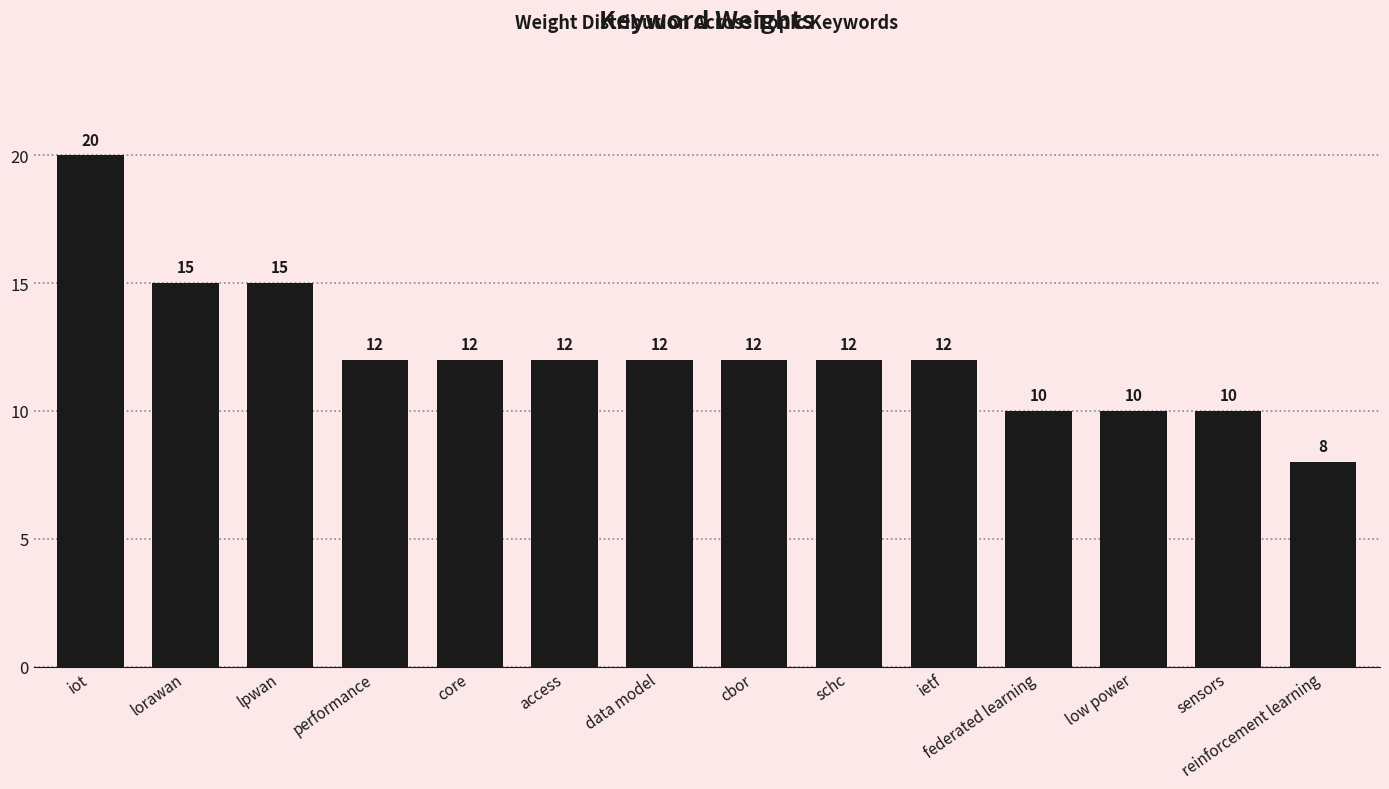

Reading right to left, what are all the values shown in this chart?

reinforcement learning=8	sensors=10	low power=10	federated learning=10	ietf=12	schc=12	cbor=12	data model=12	access=12	core=12	performance=12	lpwan=15	lorawan=15	iot=20